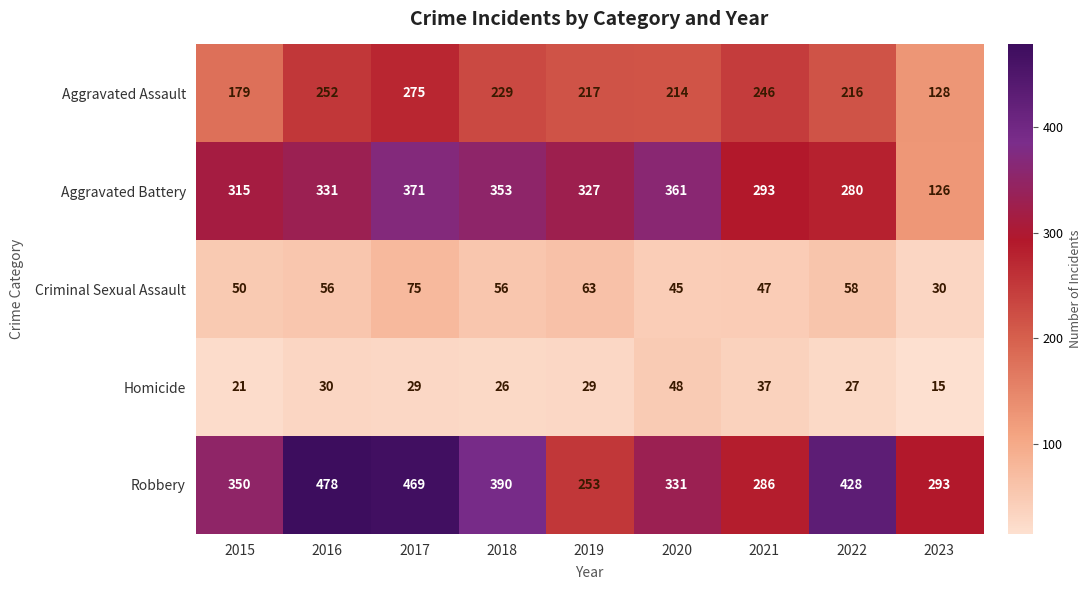

Is it true that Robbery equals 816 at 2017?

False